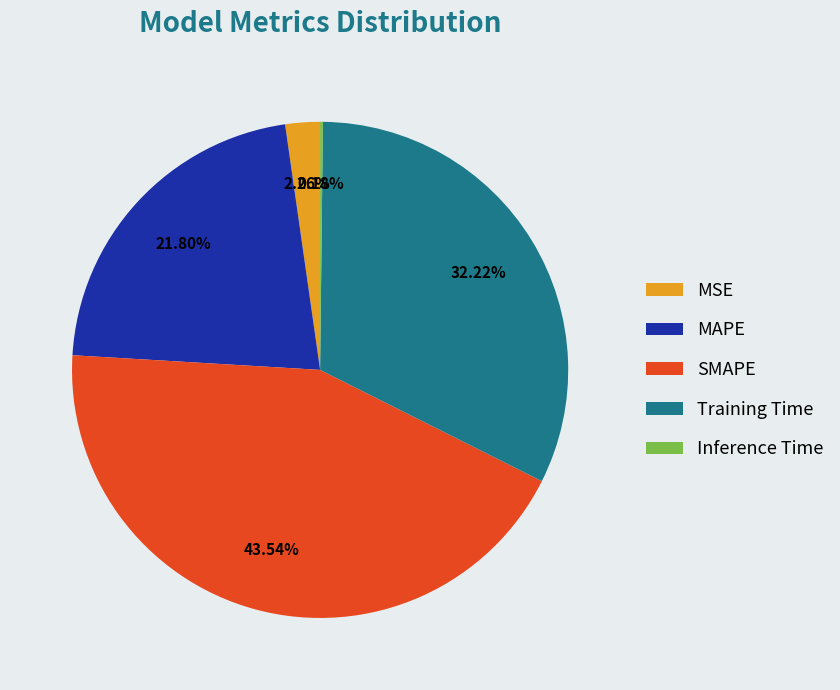

What is the largest slice in the pie chart?

SMAPE